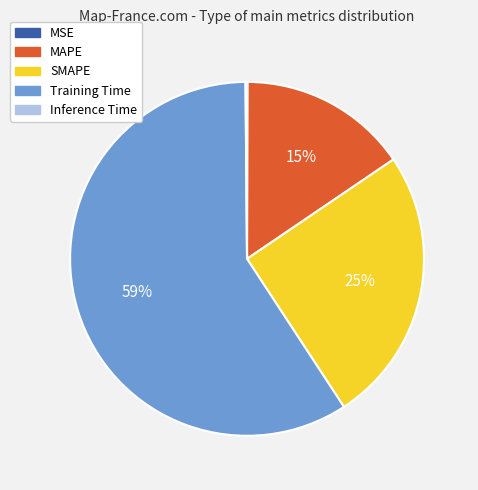

Which slice is the largest?

Training Time